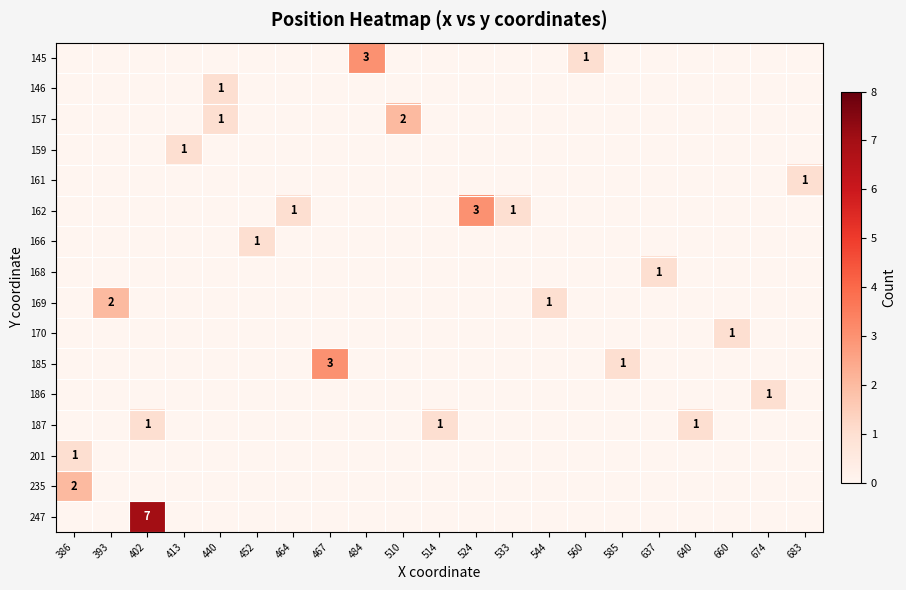

The value of 170 at 674 is 0. True or false?

True